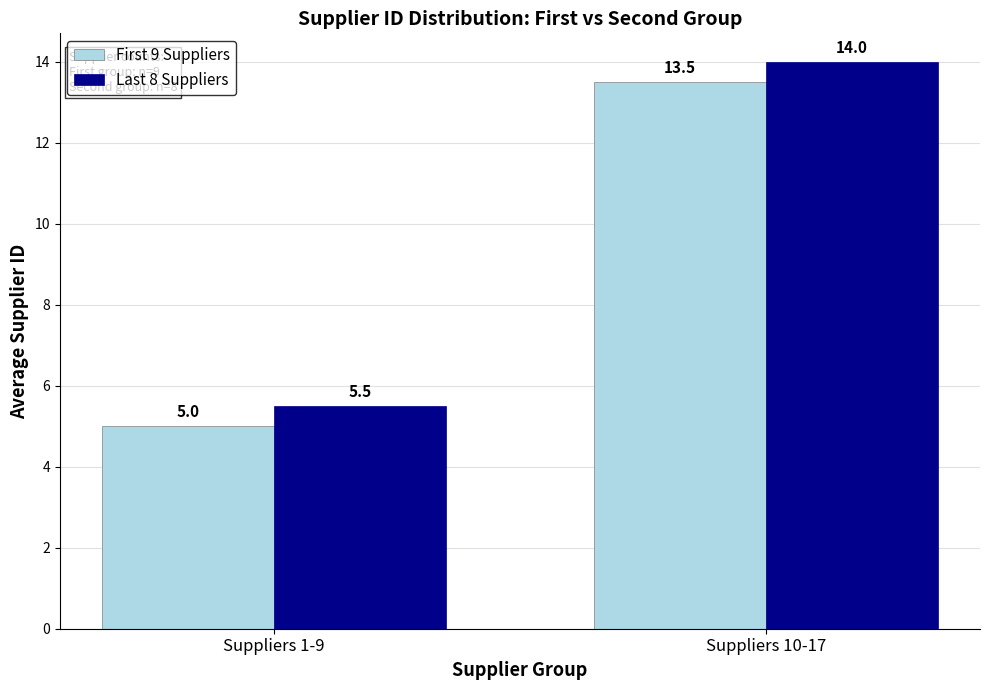

What is the label of the 2nd bar from the left?

Suppliers 10-17